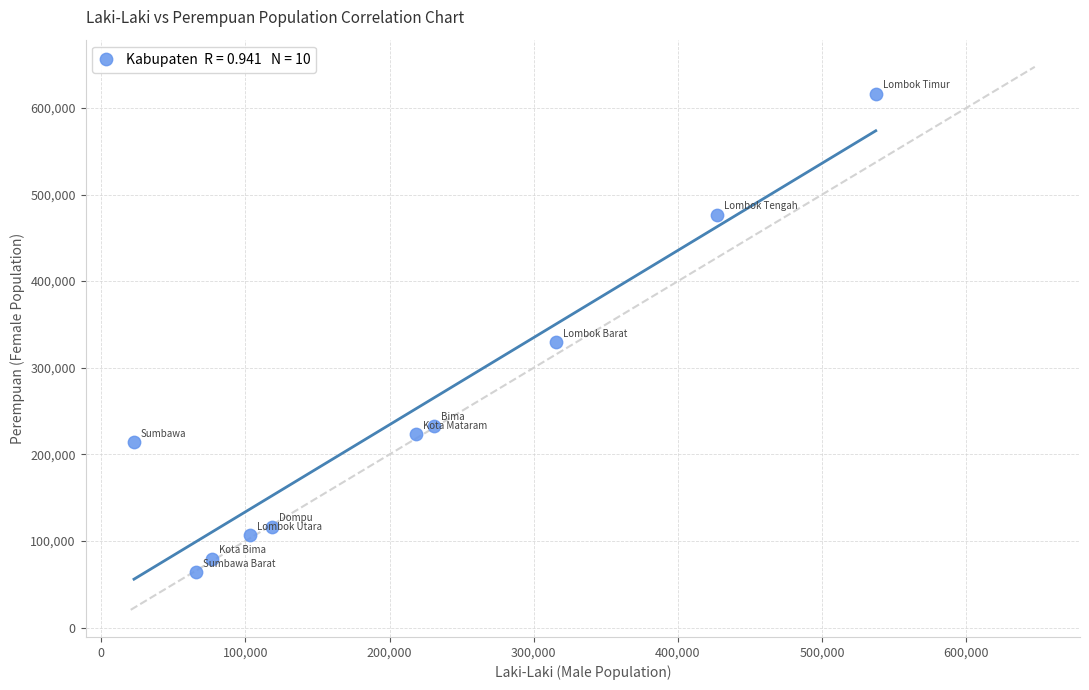

What Y value in the scatter plot is closest to 340309?

329492